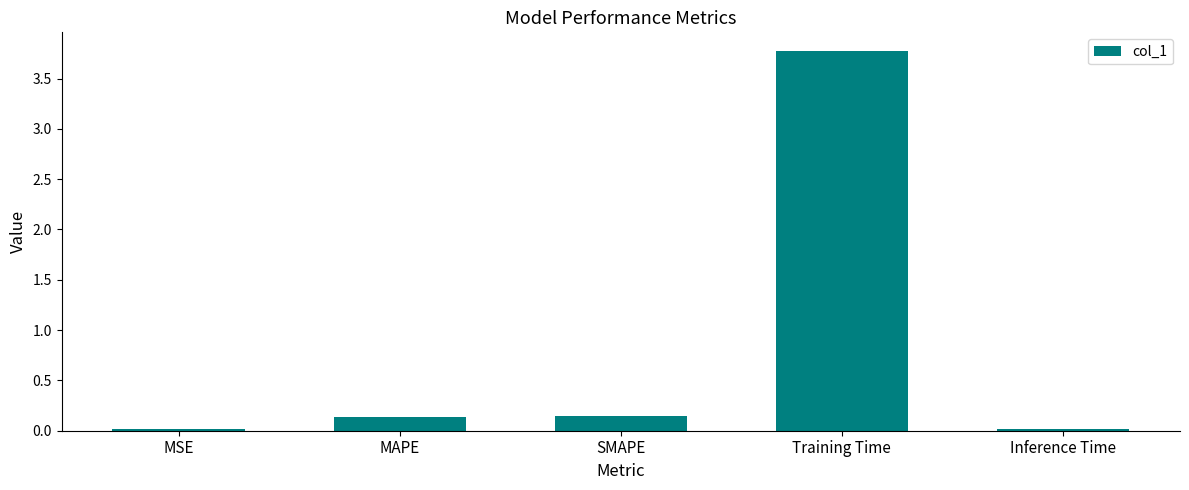

What is the change in value from MAPE to Training Time?

+3.6